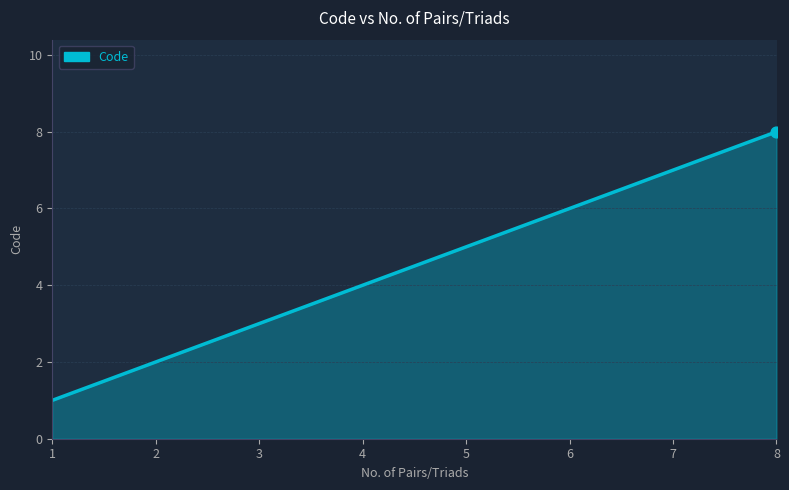

Between 8 and 2, which is larger?

8